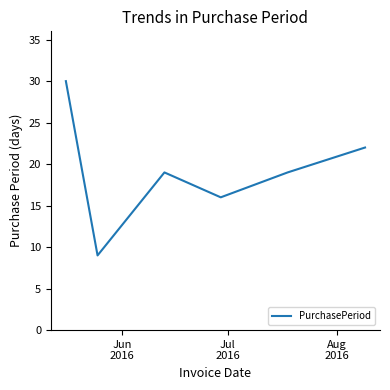

What is the sum of all values?

115